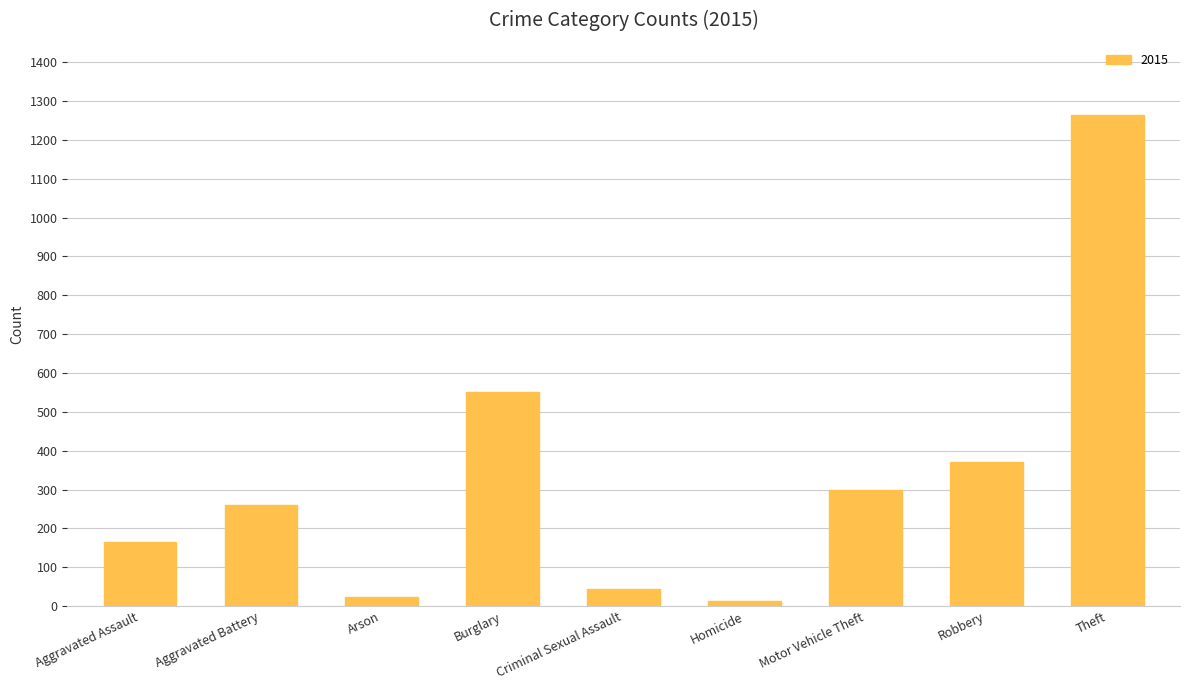

What is the label of the 7th bar from the left?

Motor Vehicle Theft